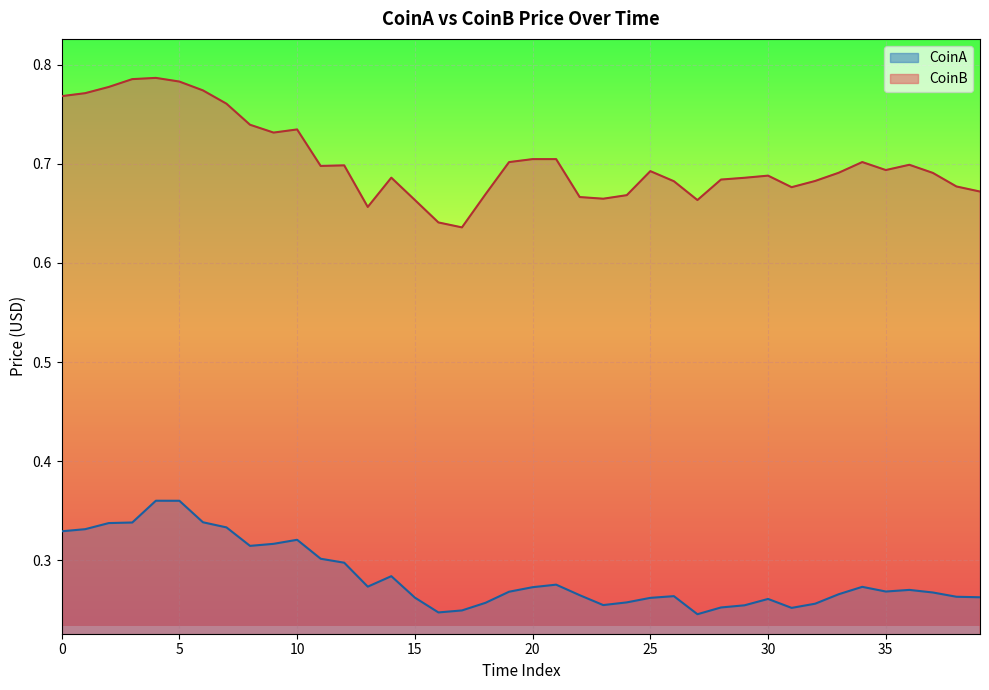

Rank the categories by CoinB value from highest to lowest.

4, 3, 5, 2, 6, 1, 0, 7, 8, 10, 9, 20, 21, 34, 19, 36, 12, 11, 35, 25, 33, 37, 30, 14, 29, 28, 32, 26, 38, 31, 39, 18, 24, 22, 23, 15, 27, 13, 16, 17